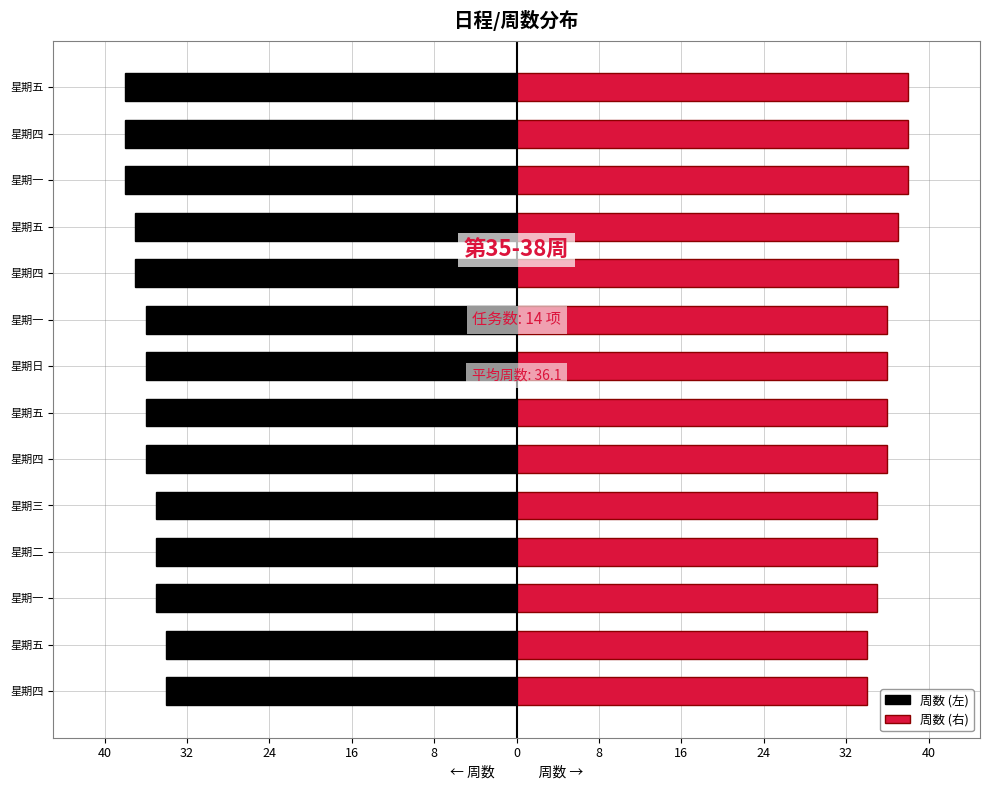

Which series has the widest spread of values?

周数 (左)